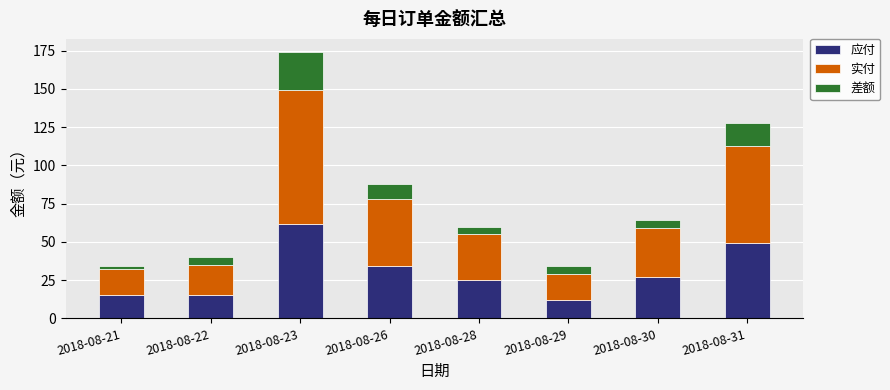

What is the total value across all series at 2018-08-26?

88